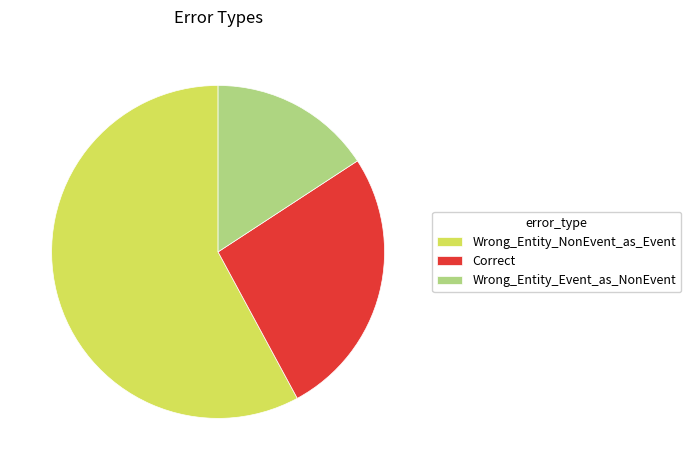

Which has a higher value, Wrong_Entity_Event_as_NonEvent or Wrong_Entity_NonEvent_as_Event?

Wrong_Entity_NonEvent_as_Event